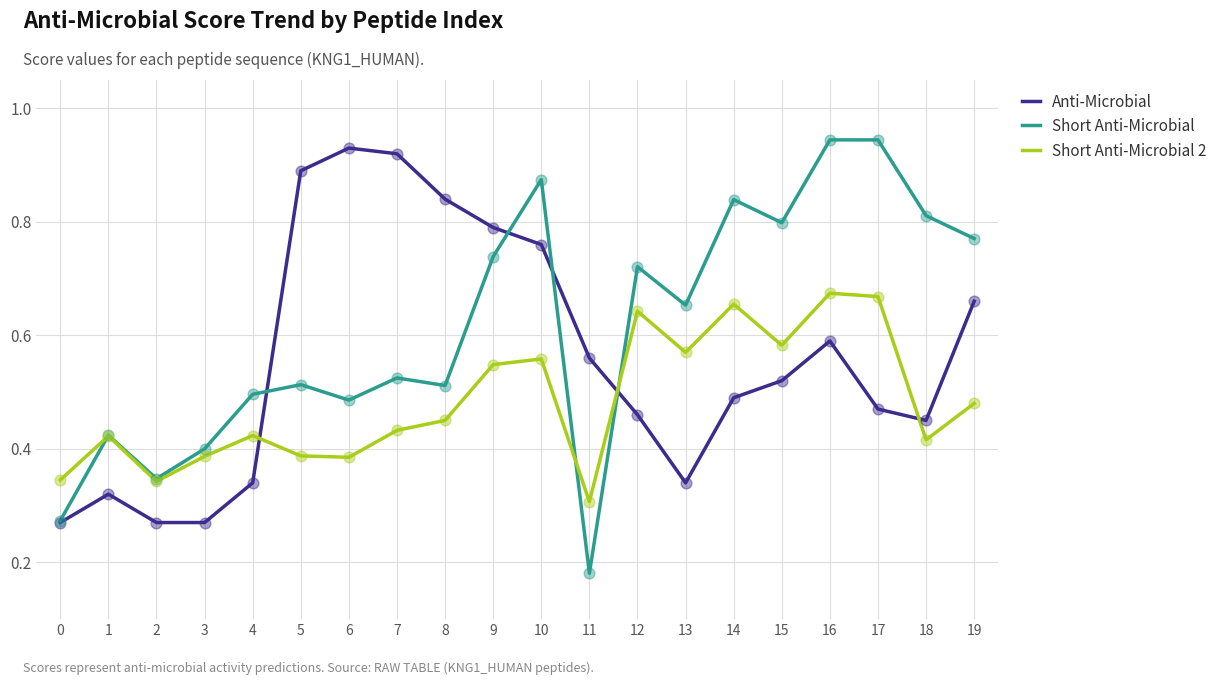

Which series has the widest spread of values?

Short Anti-Microbial